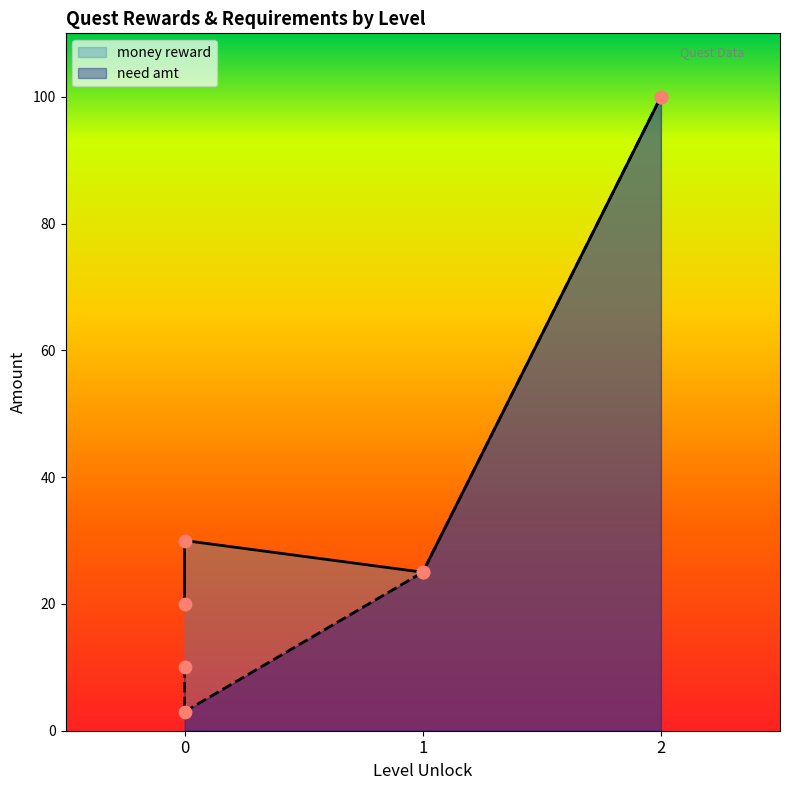

At how many categories does at least one series exceed 17?

4